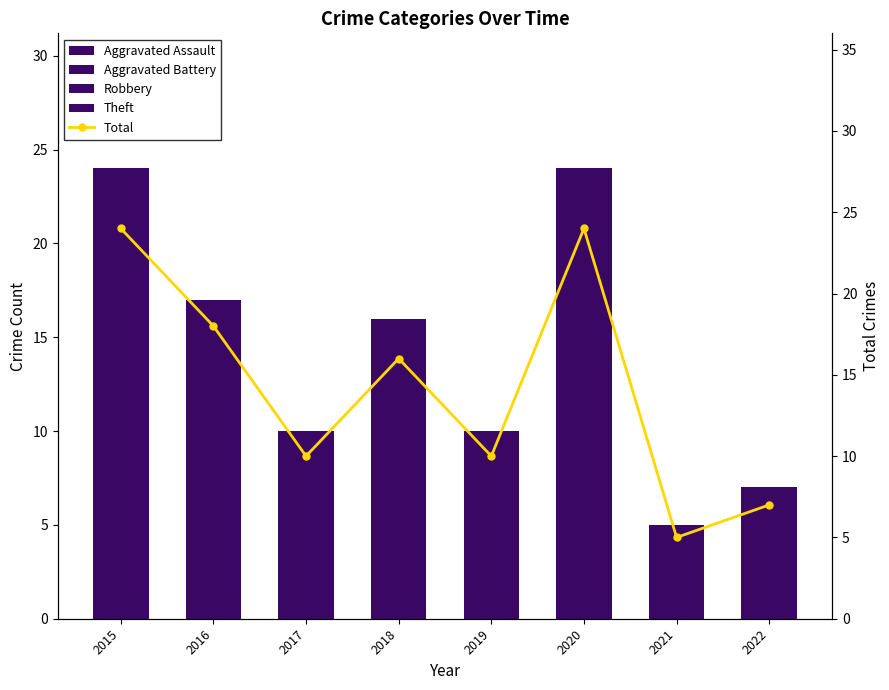

Reading right to left, what are all the values shown in this chart?

Aggravated Assault: 2022=1	2021=0	2020=0	2019=0	2018=2	2017=0	2016=1	2015=1
Aggravated Battery: 2022=2	2021=2	2020=1	2019=1	2018=1	2017=2	2016=3	2015=0
Robbery: 2022=1	2021=1	2020=6	2019=4	2018=8	2017=2	2016=3	2015=9
Theft: 2022=3	2021=2	2020=17	2019=5	2018=5	2017=6	2016=10	2015=14
Total: 2022=7	2021=5	2020=24	2019=10	2018=16	2017=10	2016=18	2015=24